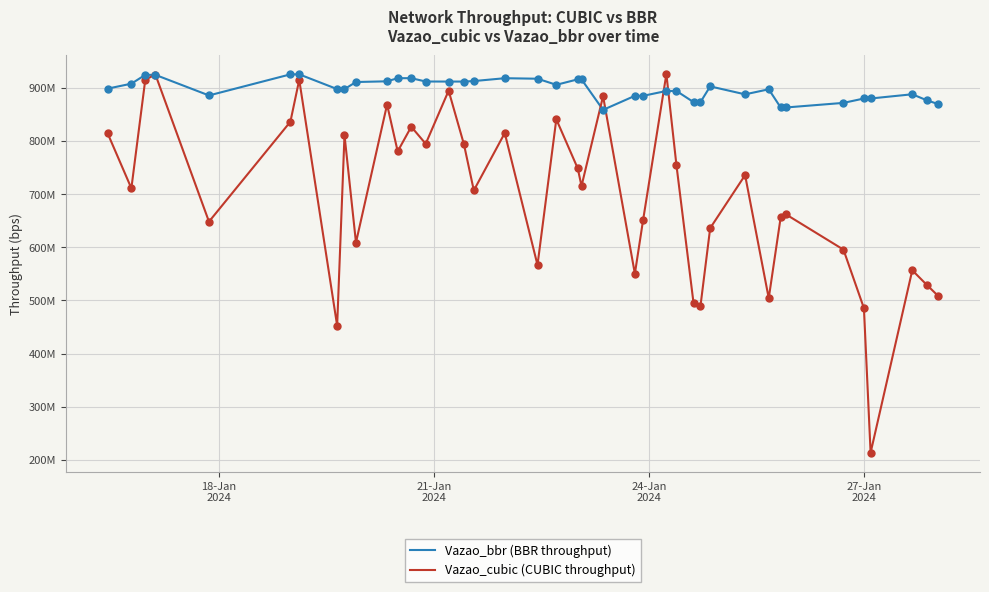

Which series has the largest total across all categories?

Vazao_bbr (BBR throughput)